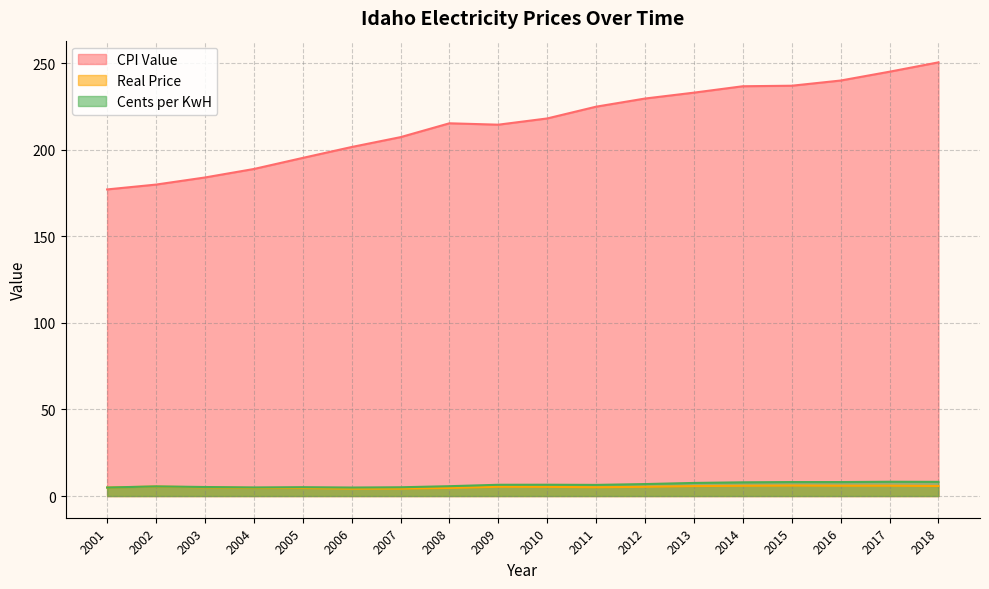

Count the number of categories in the chart.

18